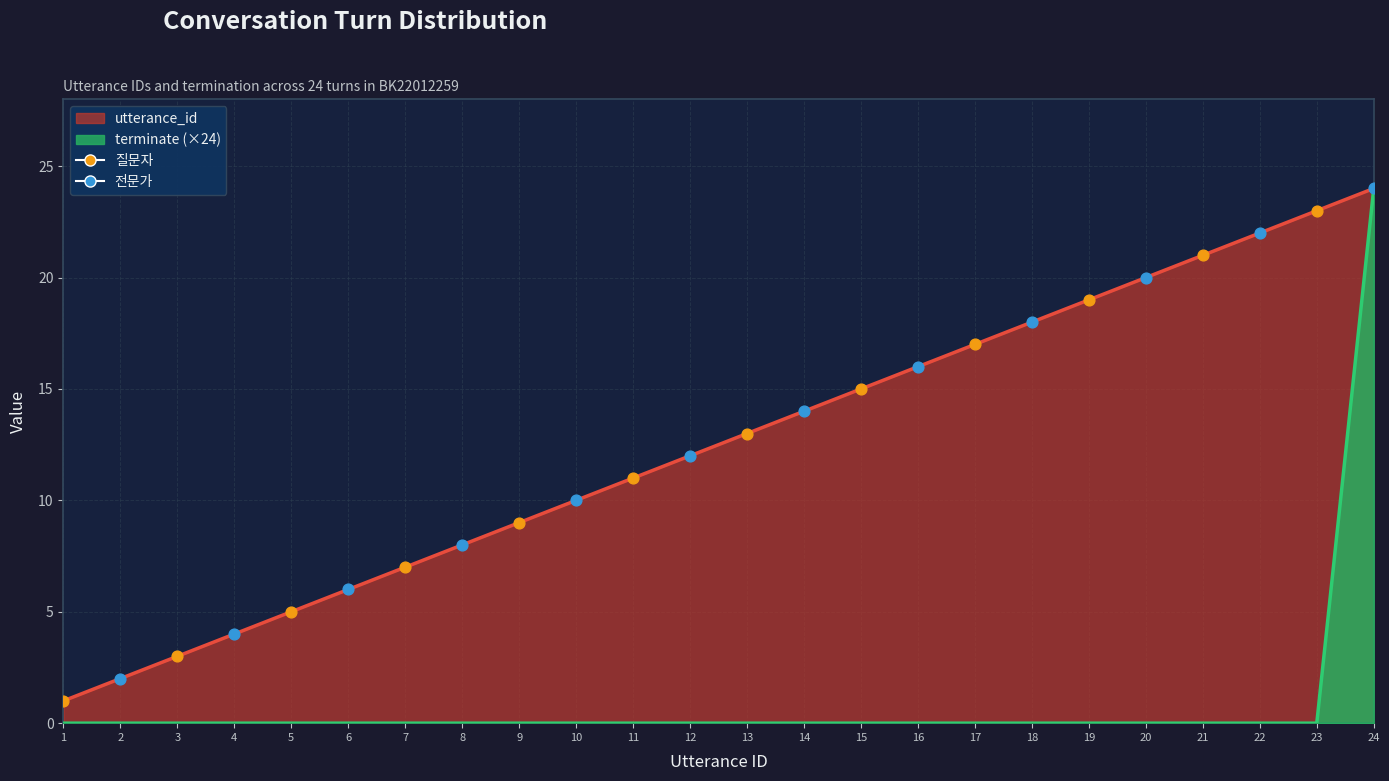

Which series reaches the maximum Y coordinate?

utterance_id